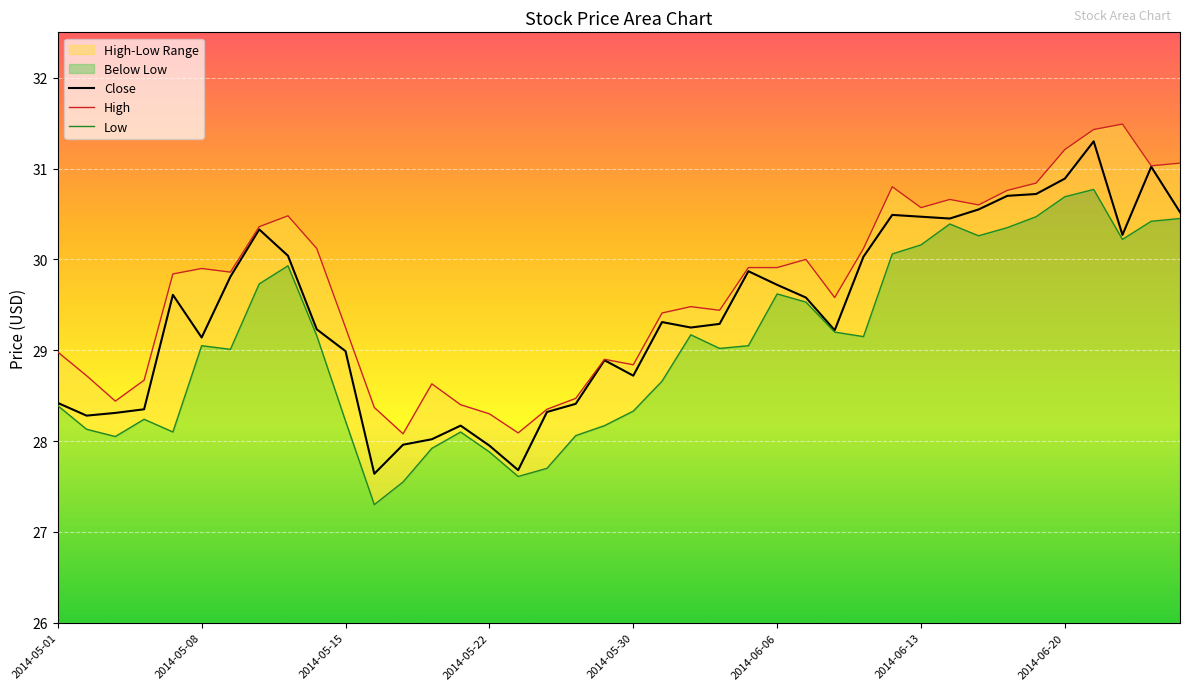

Between 2014-06-17 and 2014-06-06, which is larger?

2014-06-17